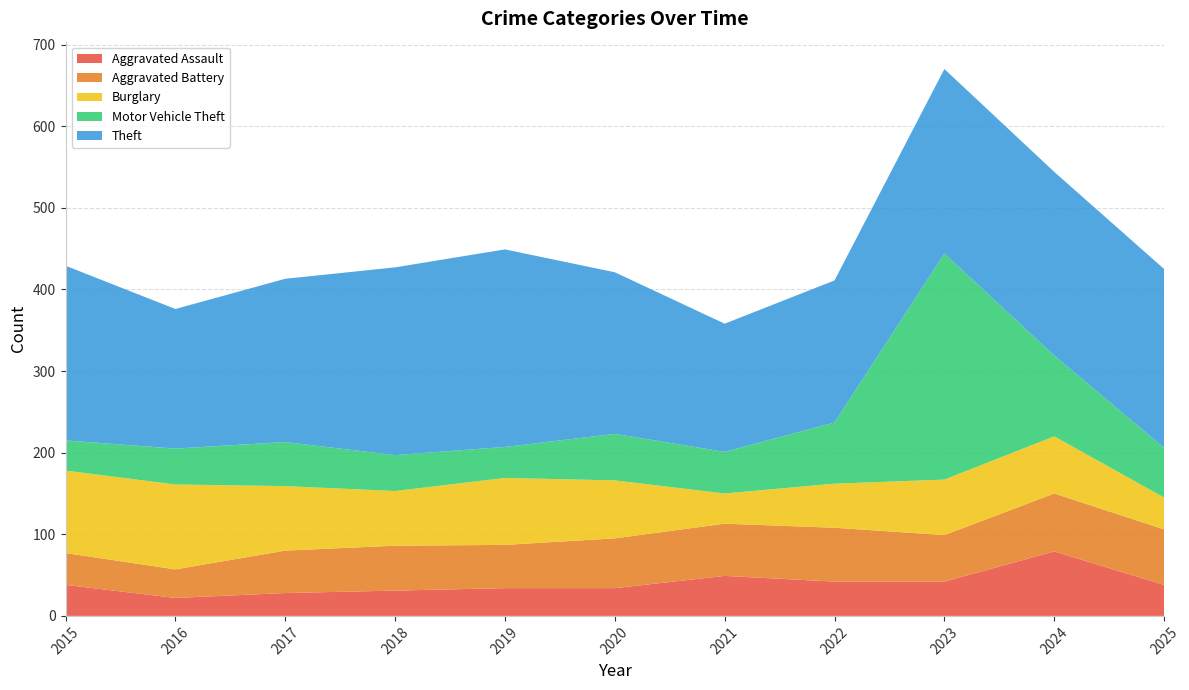

Reading left to right, list all the values displayed in this chart.

Aggravated Assault: 2015=38	2016=22	2017=28	2018=31	2019=34	2020=34	2021=49	2022=42	2023=42	2024=79	2025=38
Aggravated Battery: 2015=39	2016=35	2017=52	2018=55	2019=53	2020=61	2021=64	2022=66	2023=57	2024=71	2025=68
Burglary: 2015=101	2016=104	2017=79	2018=67	2019=82	2020=71	2021=37	2022=54	2023=68	2024=70	2025=39
Motor Vehicle Theft: 2015=37	2016=44	2017=54	2018=44	2019=38	2020=57	2021=51	2022=75	2023=277	2024=99	2025=61
Theft: 2015=214	2016=171	2017=200	2018=230	2019=242	2020=198	2021=157	2022=174	2023=226	2024=225	2025=219